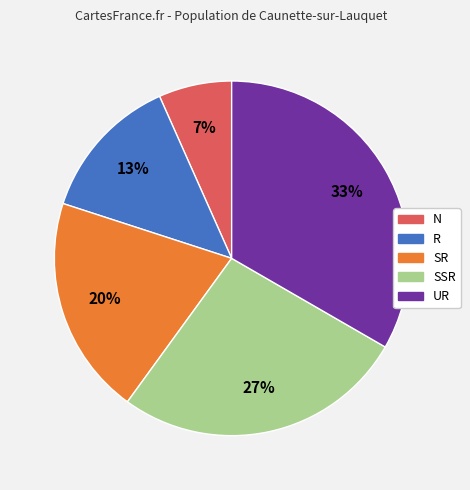

To the nearest percent, what portion does SR represent?

20%